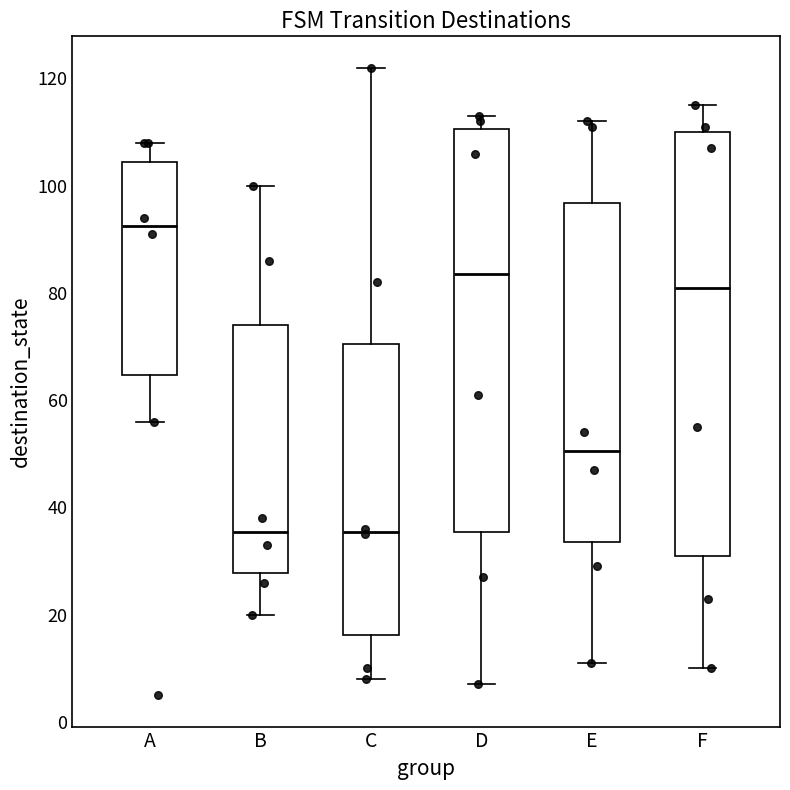

Reading left to right, read every box against the y-axis: the position of its median line, the range the box covers, and the ends of its whiskers. The values are not printed on the chart, so give them approximately, as read against the axis.

A: median 92, box 64 to 104, whiskers 56 to 108
B: median 36, box 28 to 74, whiskers 20 to 100
C: median 36, box 16 to 70, whiskers 8 to 122
D: median 84, box 36 to 110, whiskers 8 to 114
E: median 50, box 34 to 96, whiskers 12 to 112
F: median 82, box 32 to 110, whiskers 10 to 116